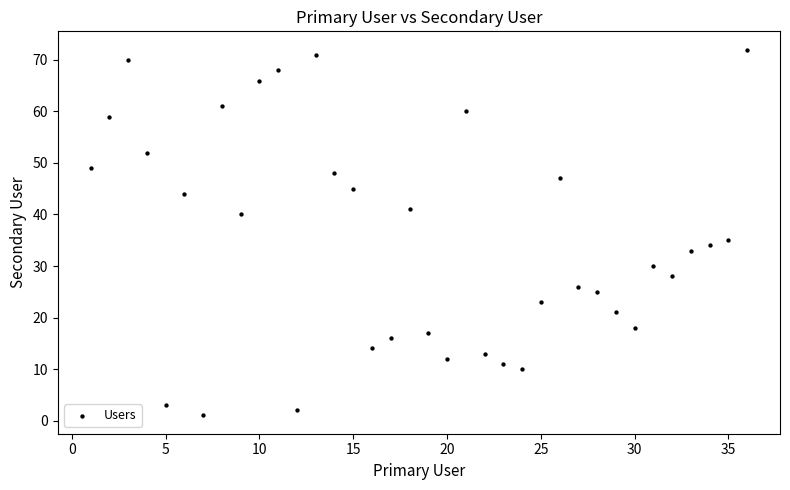

What Y value in the scatter plot is closest to 36?

35